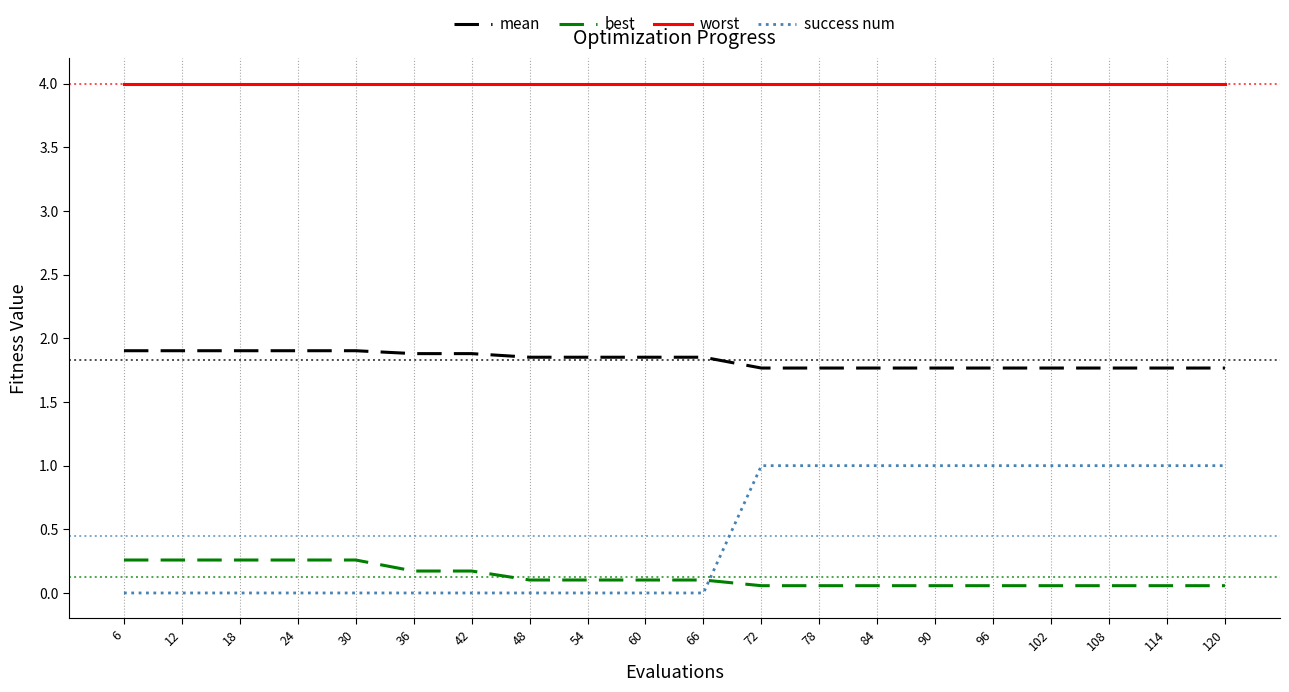

What are all the series names shown in the legend?

mean, best, worst, success num